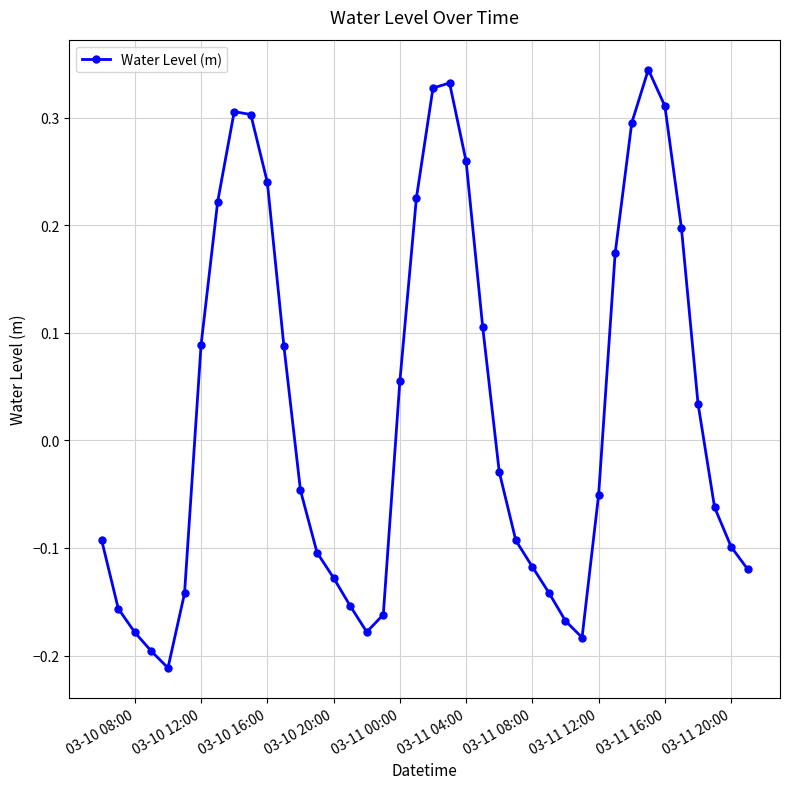

How many points are lower than both their immediate neighbors (excluding endpoints)?

3